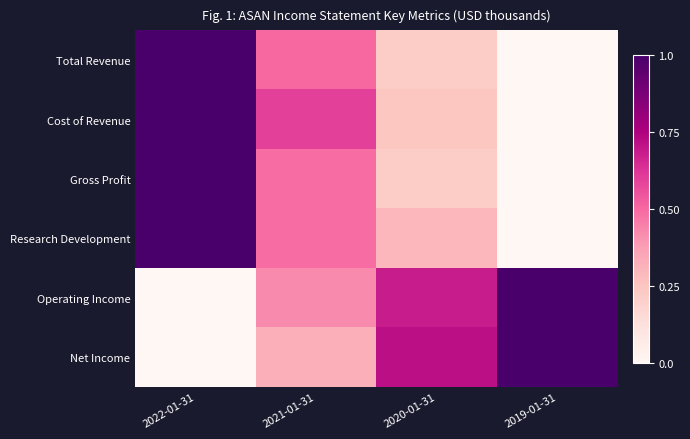

Reading right to left, extract all data points from this chart.

Total Revenue: 2019-01-31=0.0	2020-01-31=0.2	2021-01-31=0.5	2022-01-31=1.0
Cost of Revenue: 2019-01-31=0.0	2020-01-31=0.2	2021-01-31=0.6	2022-01-31=1.0
Gross Profit: 2019-01-31=0.0	2020-01-31=0.2	2021-01-31=0.5	2022-01-31=1.0
Research Development: 2019-01-31=0.0	2020-01-31=0.3	2021-01-31=0.5	2022-01-31=1.0
Operating Income: 2019-01-31=1.0	2020-01-31=0.7	2021-01-31=0.4	2022-01-31=0.0
Net Income: 2019-01-31=1.0	2020-01-31=0.7	2021-01-31=0.3	2022-01-31=0.0